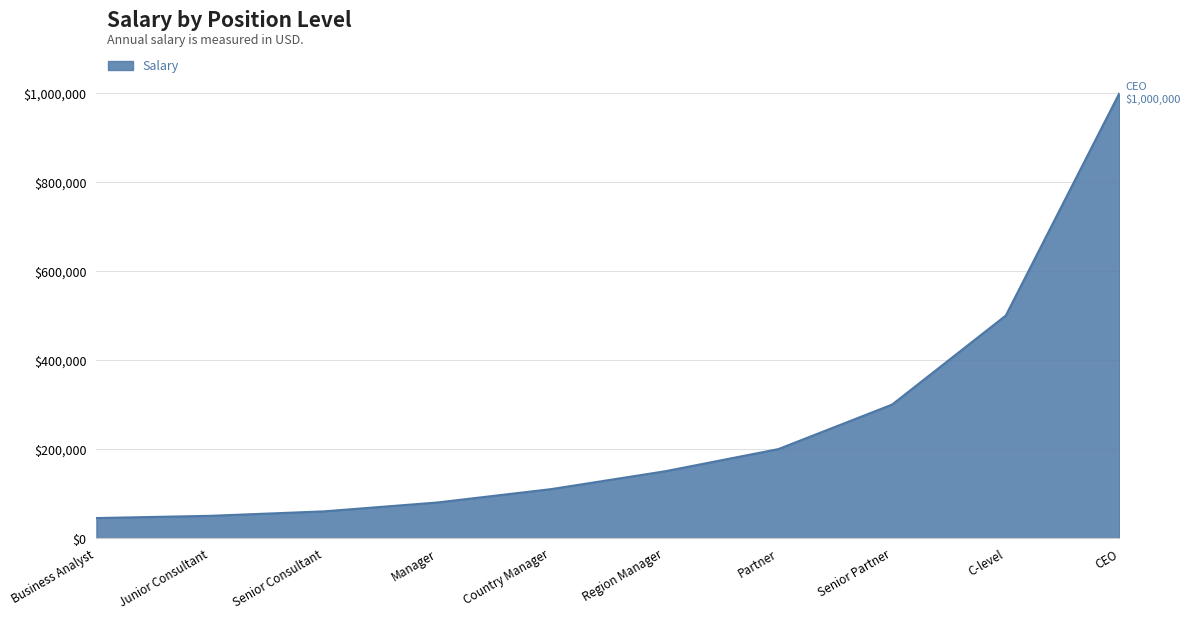

The value at Senior Partner is 75043. True or false?

False